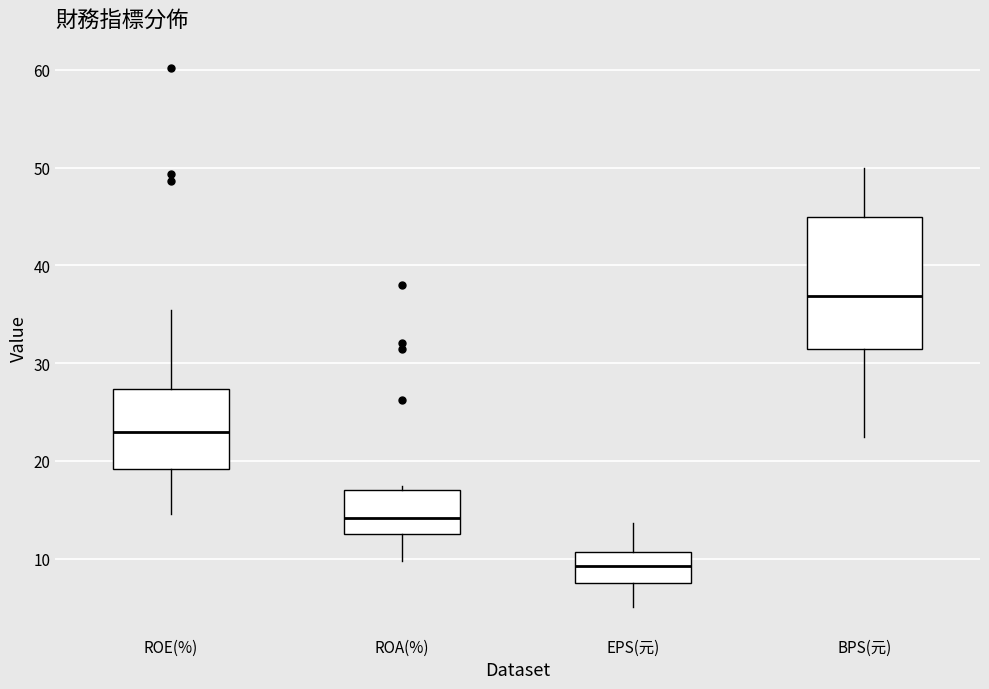

Reading left to right, transcribe this box plot: for each box, give where its median line is, the range the box spans, and where its two whiskers end, as read against the y-axis. The values are not printed on the chart, so give them approximately, as read against the axis.

ROE(%): median 23, box 19 to 27, whiskers 15 to 35
ROA(%): median 14, box 13 to 17, whiskers 10 to 17 (just above the box's upper edge)
EPS(元): median 9, box 7 to 11, whiskers 5 to 14
BPS(元): median 37, box 31 to 45, whiskers 22 to 50